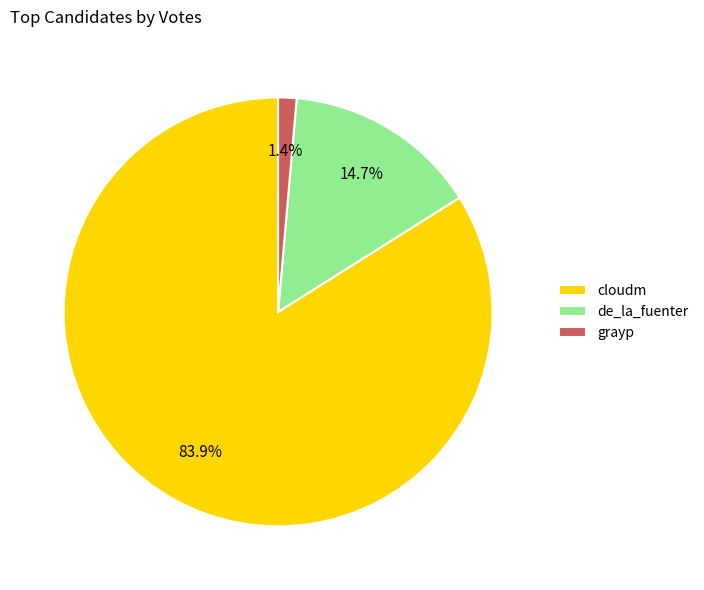

To the nearest percent, what is the combined percentage of grayp and de_la_fuenter?

16%